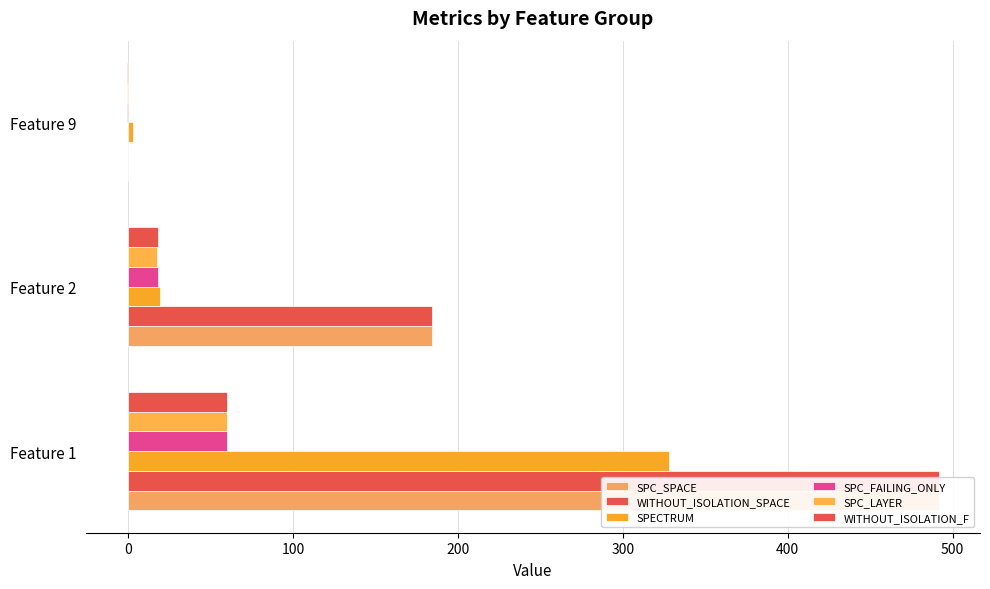

What is the average value of the WITHOUT_ISOLATION_SPACE series?

225